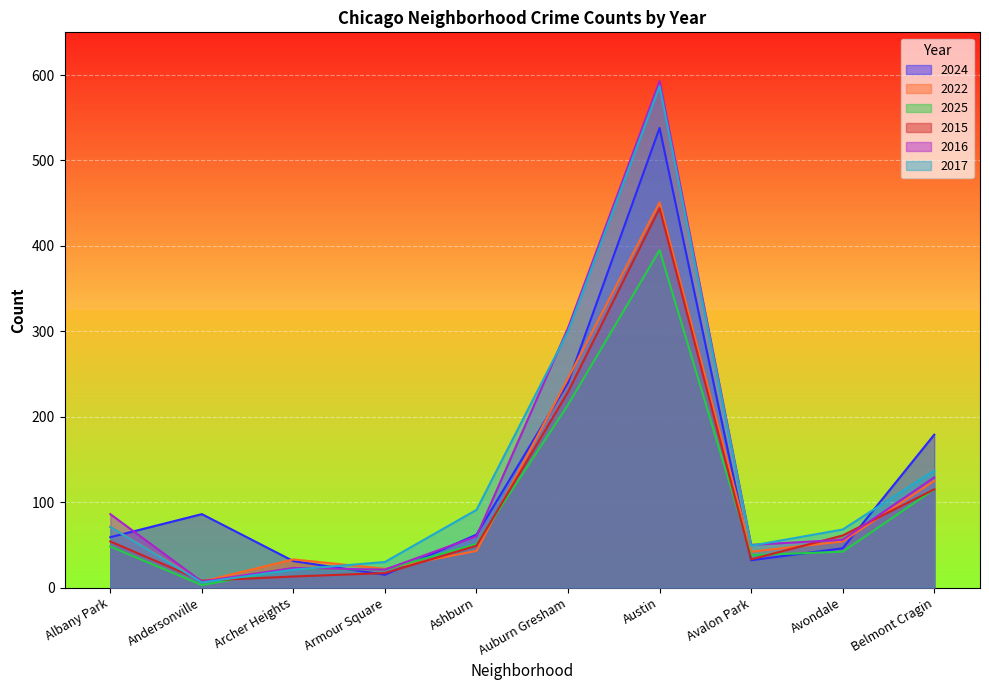

Which series has the largest range (max minus min)?

2016